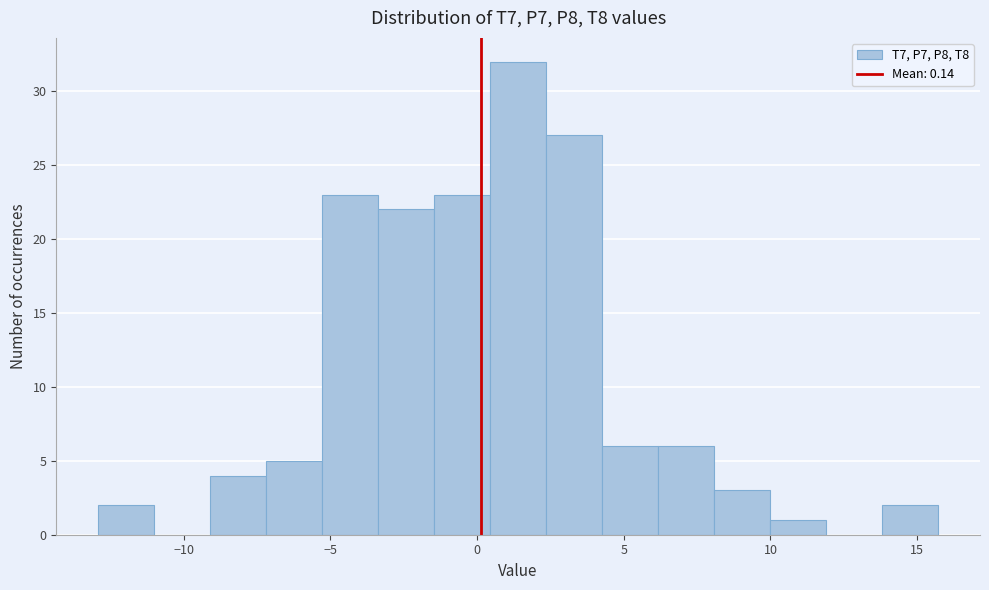

Around what value on the x-axis is the tallest bar? Give the approximate position of its centre, as read against the axis.

1.5